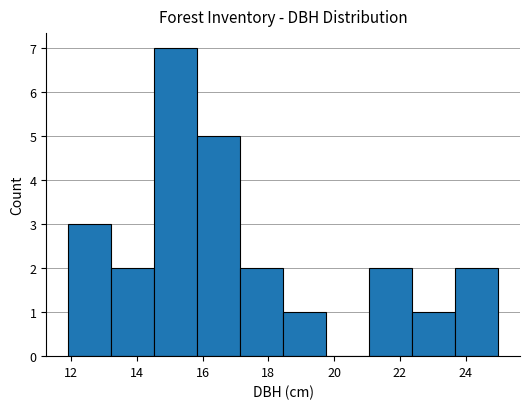

Reading left to right, transcribe this chart: for each bar, give the range it covers on the x-axis and its height. Neither the bar edges nor the heights are printed on the chart, so give them approximately, as read against the axes.

12.0 to 13.2: 3
13.2 to 14.6: 2
14.6 to 15.8: 7
15.8 to 17.2: 5
17.2 to 18.4: 2
18.4 to 19.8: 1
19.8 to 21.0: 0
21.0 to 22.4: 2
22.4 to 23.6: 1
23.6 to 25.0: 2